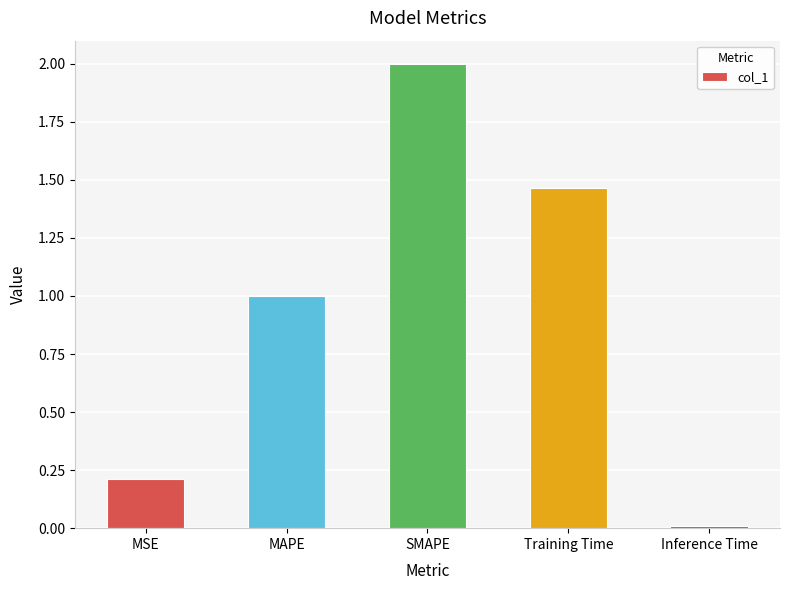

List the labels in order of value, largest first.

SMAPE, Training Time, MAPE, MSE, Inference Time